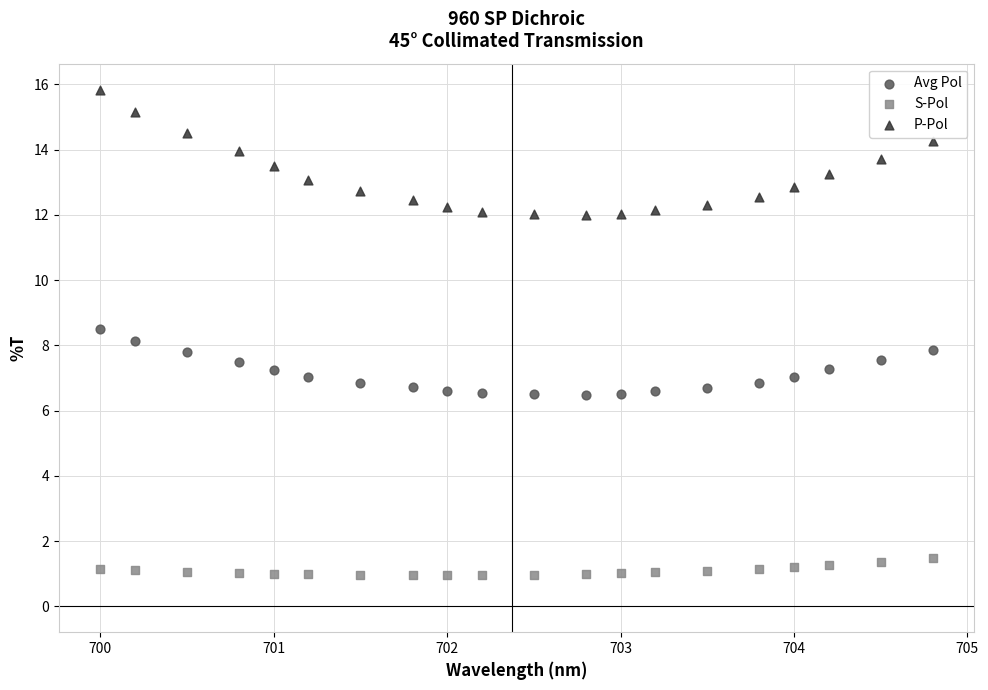

Which series has the widest spread of Y values?

P-Pol